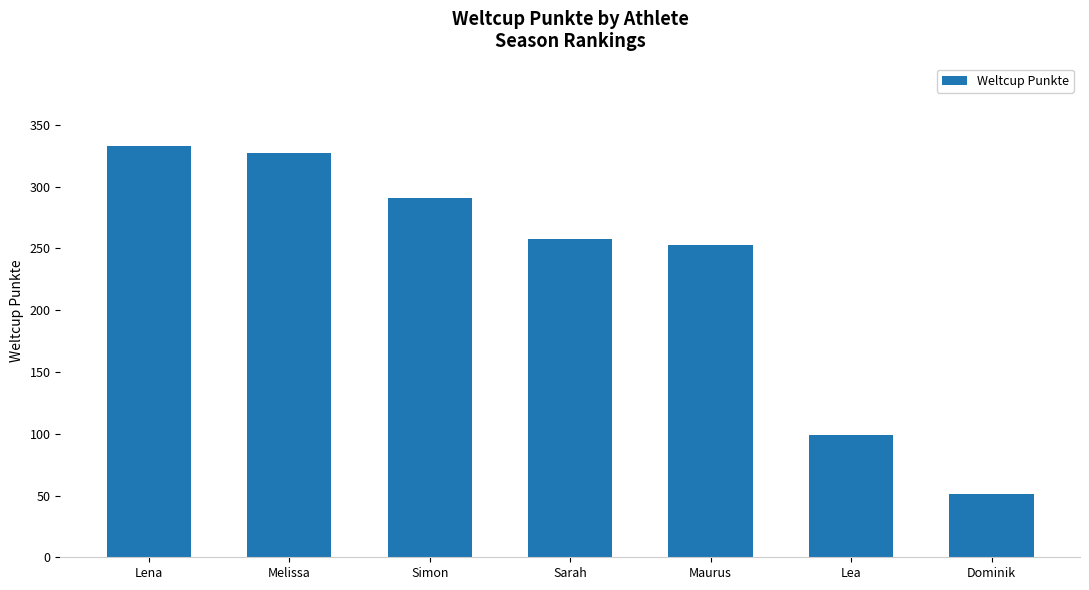

List the labels in order of value, largest first.

Lena, Melissa, Simon, Sarah, Maurus, Lea, Dominik